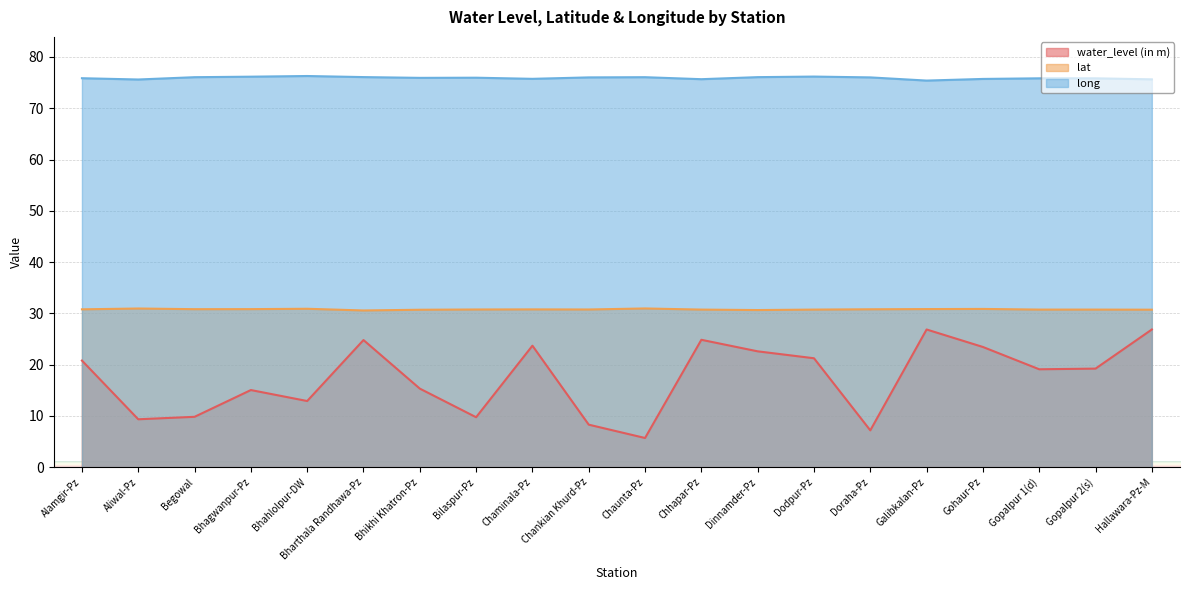

What is the smallest value displayed?

5.7